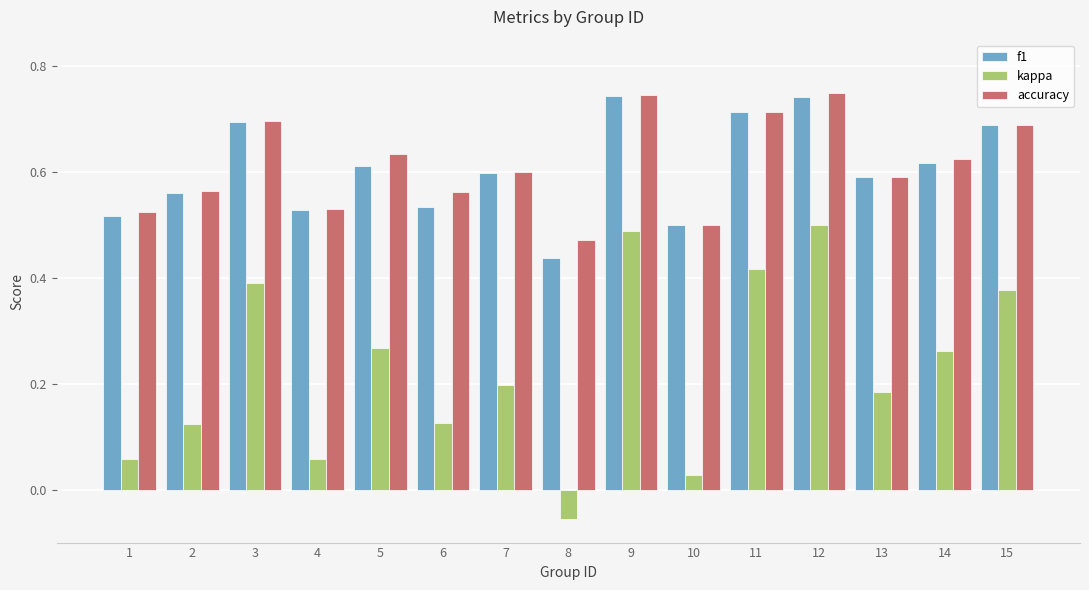

True or false: accuracy has a value of 0.7 at 10.

False